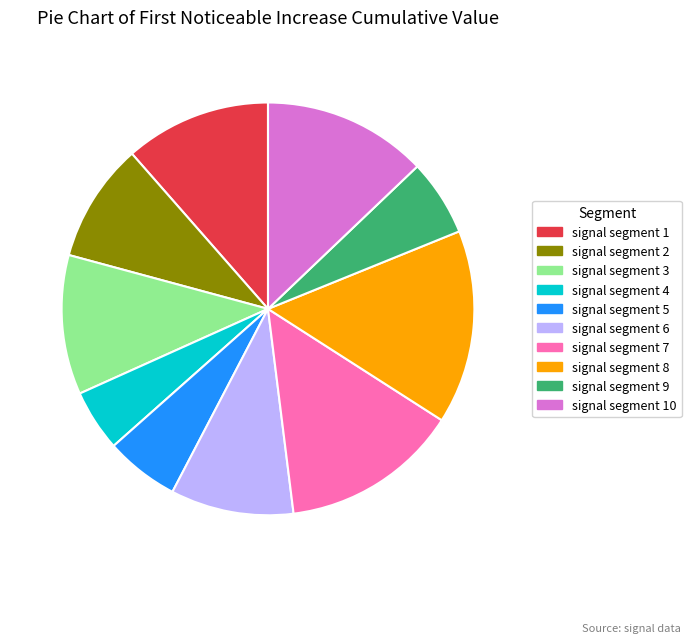

Between signal segment 6 and signal segment 9, which is larger?

signal segment 6